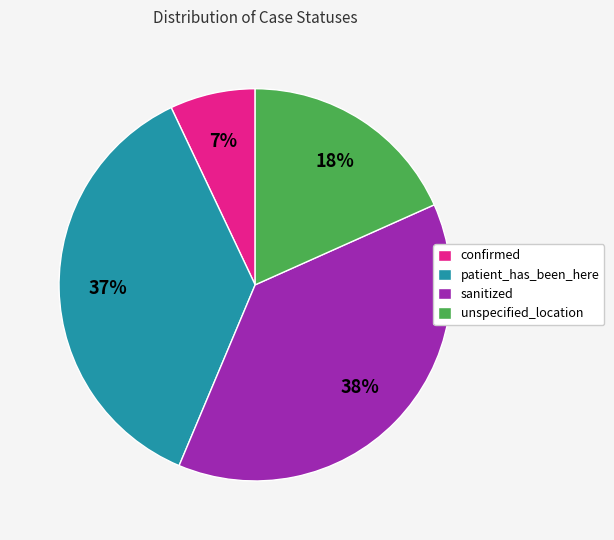

Combined, do confirmed and unspecified_location account for over 50%?

No